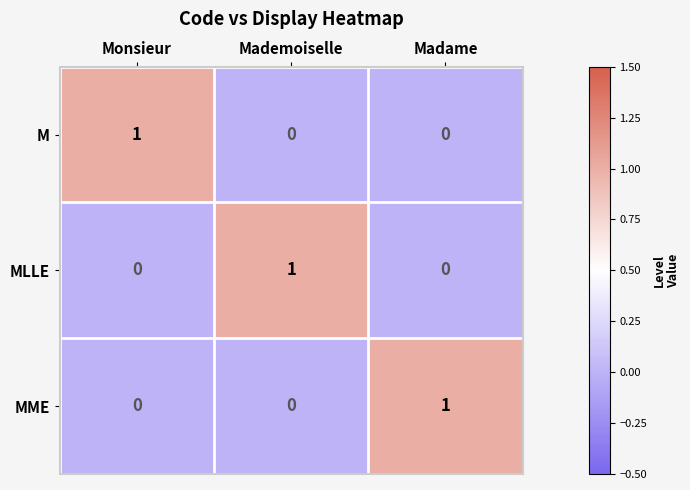

Count the number of data series in this chart.

3